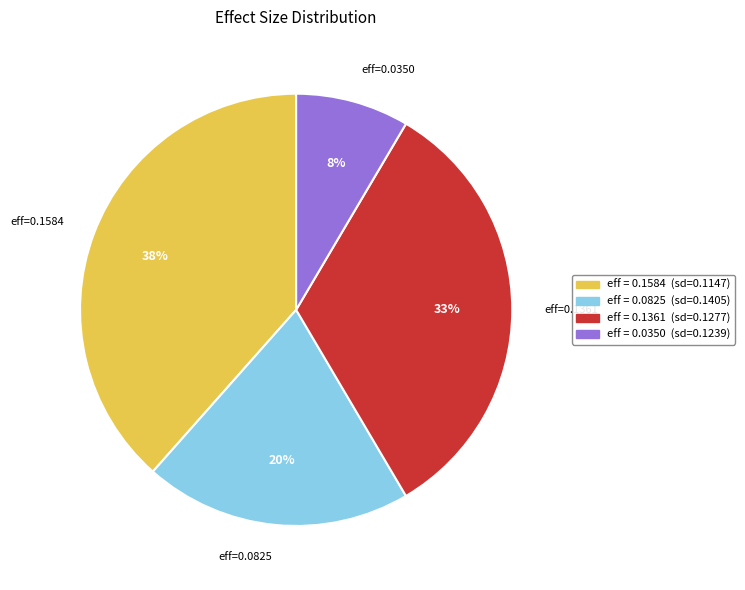

Which category has the biggest portion of the pie?

eff = 0.1584 (sd=0.1147)